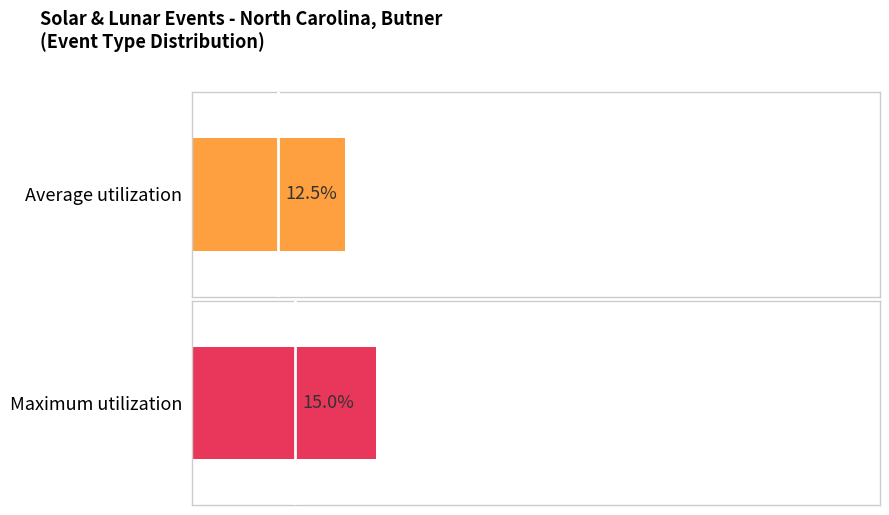

The value of Maximum utilization at 7 is 20.2. True or false?

False